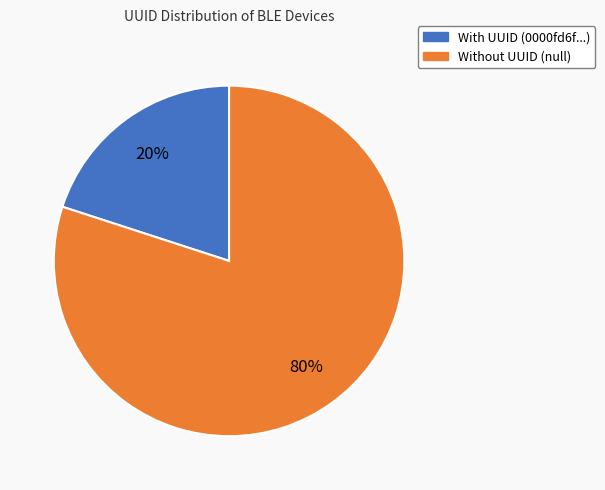

Is there any slice that represents more than half of the pie?

Yes